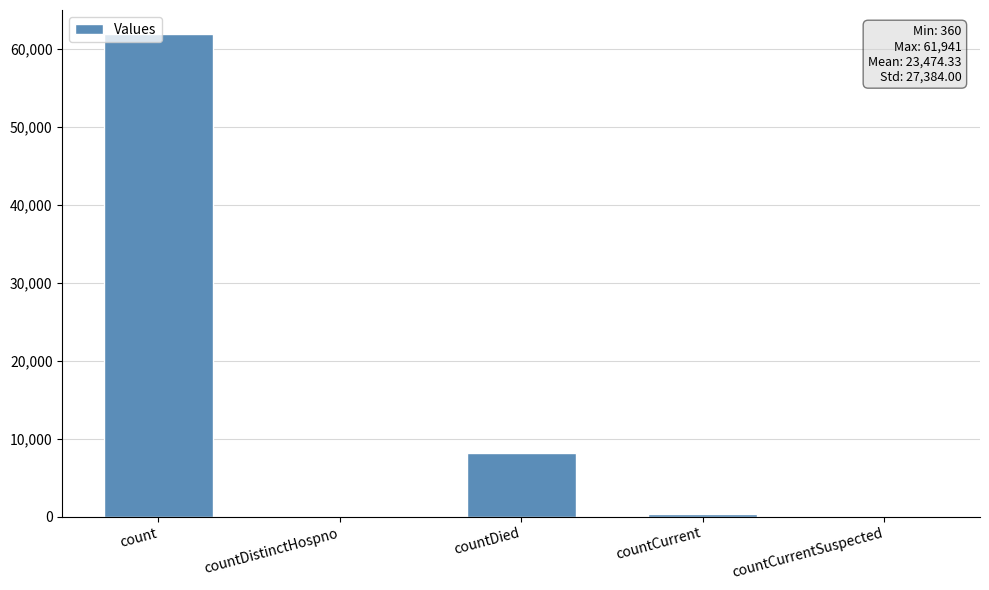

Where does the data first go above 360?

count